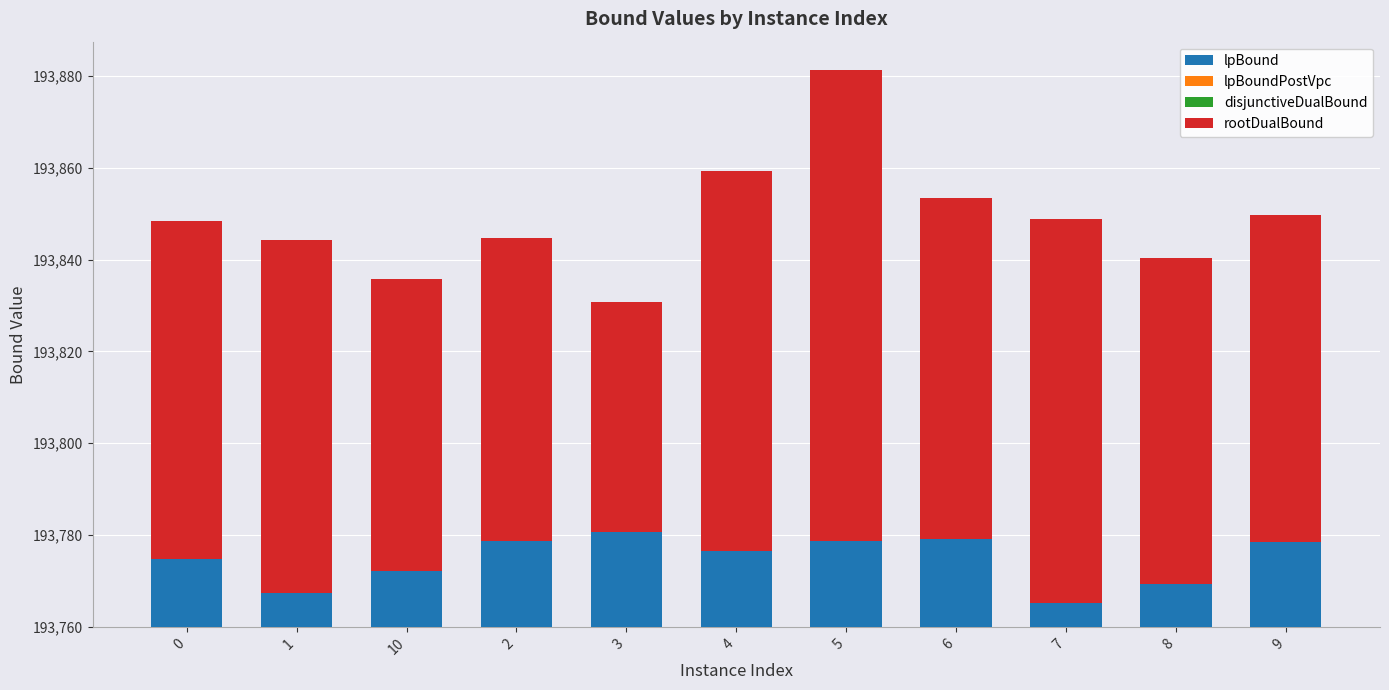

True or false: lpBound has a value of 12.2 at 10.

True